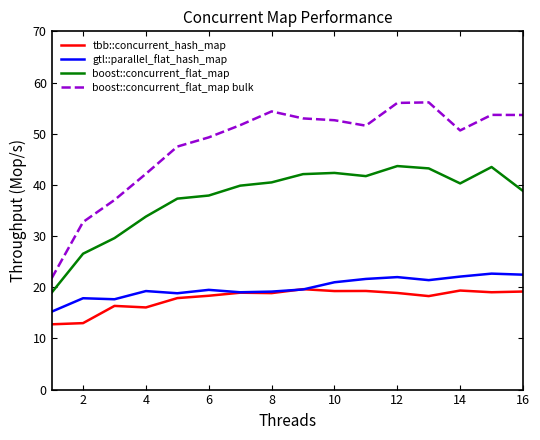

How many interior local valleys does the boost::concurrent_flat_map series have?

2